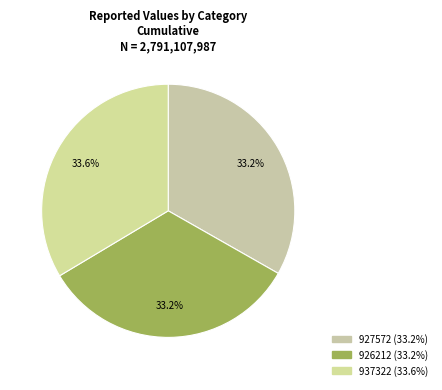

How many segments does this pie chart have?

3